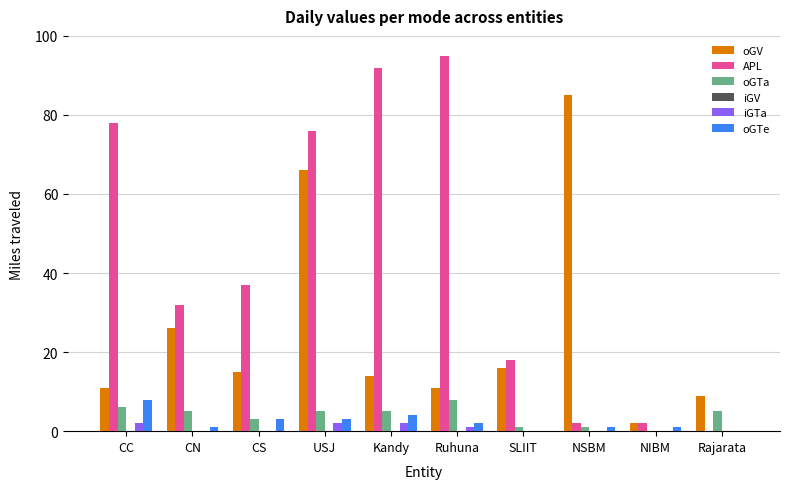

Which series changed the most between SLIIT and Rajarata?

APL